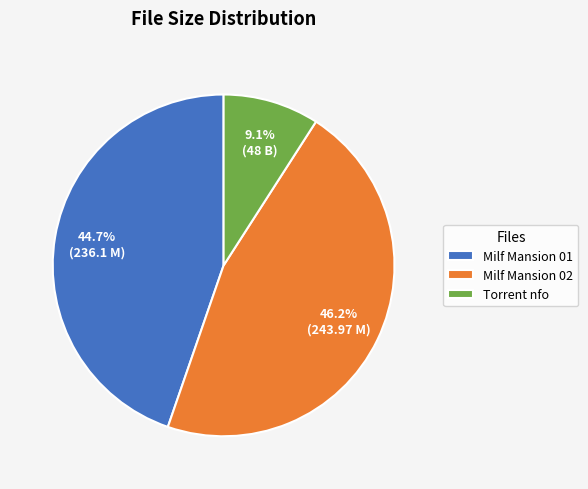

Is there a majority slice in this chart?

No